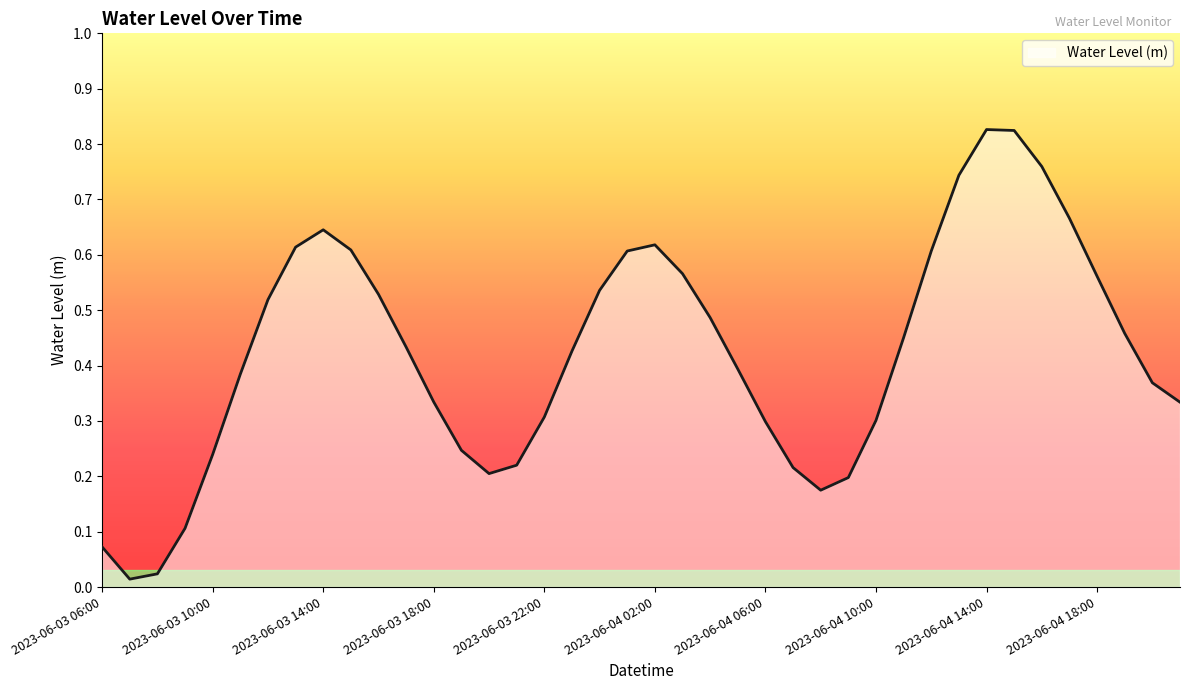

Which category has the highest value across all series?

2023-06-04 14:00